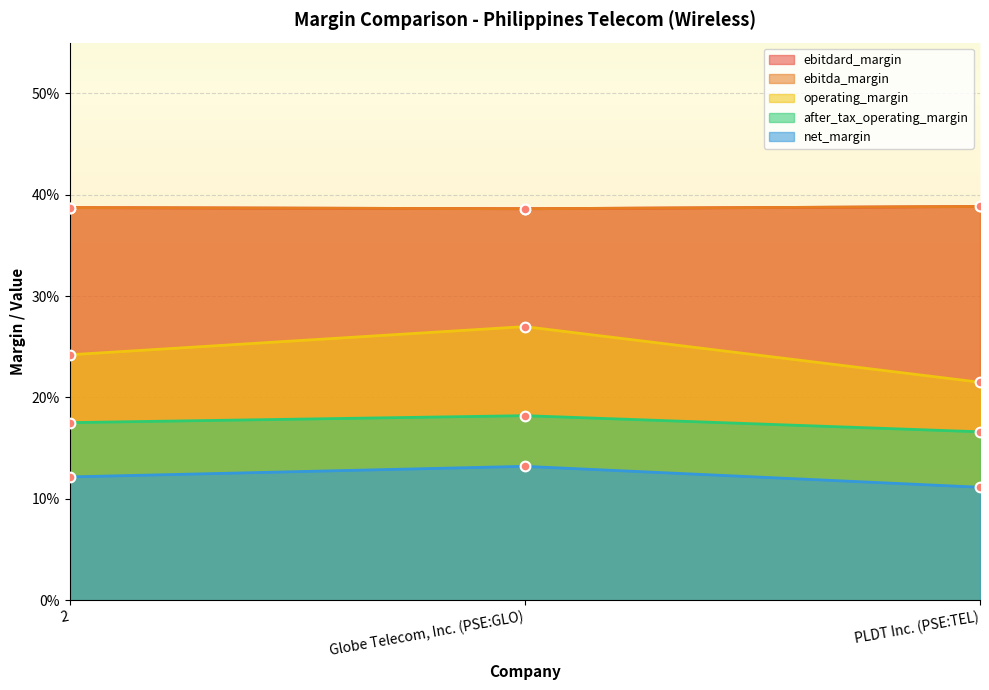

What is the average value of the after_tax_operating_margin series?

0.2